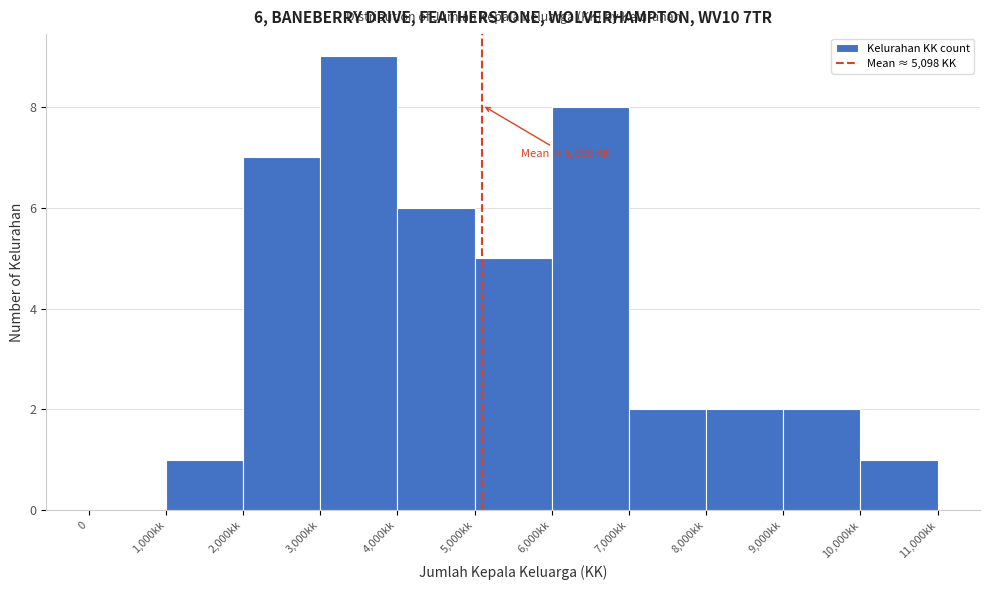

Reading left to right, what are all the values shown in this chart?

0=0	1,000kk=1	2,000kk=7	3,000kk=9	4,000kk=6	5,000kk=5	6,000kk=8	7,000kk=2	8,000kk=2	9,000kk=2	10,000kk=1